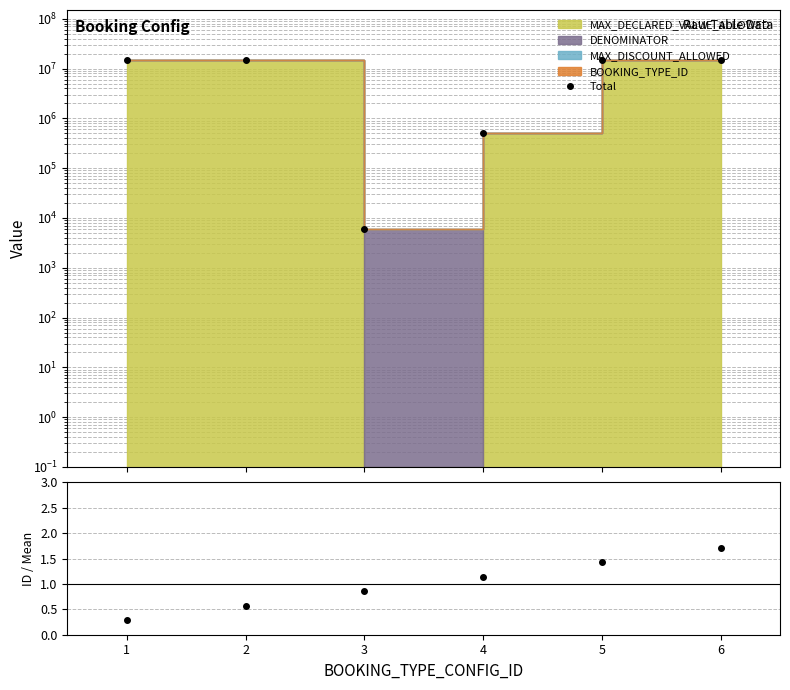

At which category is the sum across all series the highest?

1